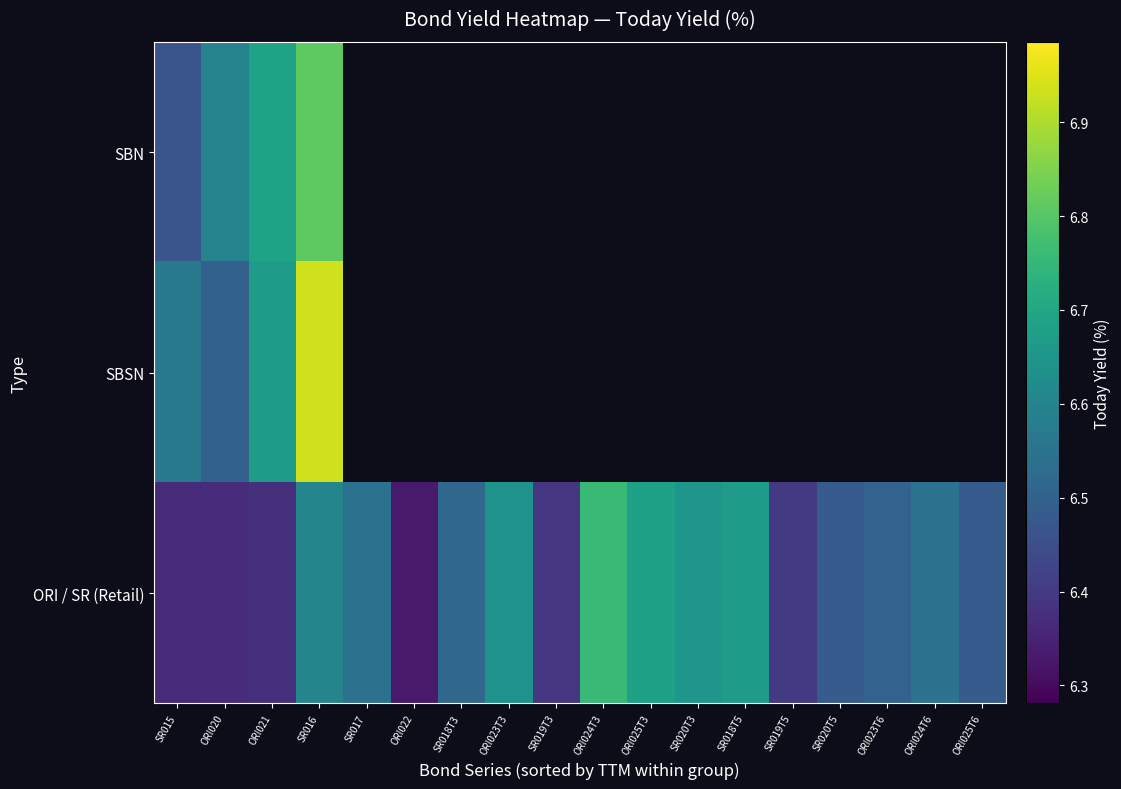

At which category does the chart reach its peak across all series?

SR016